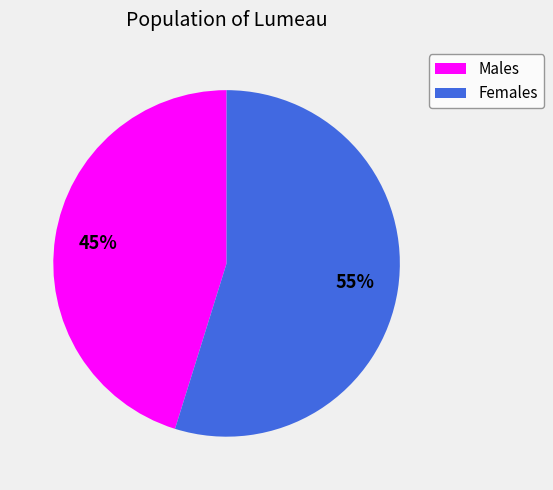

The Males slice represents 45% of the pie. True or false?

True